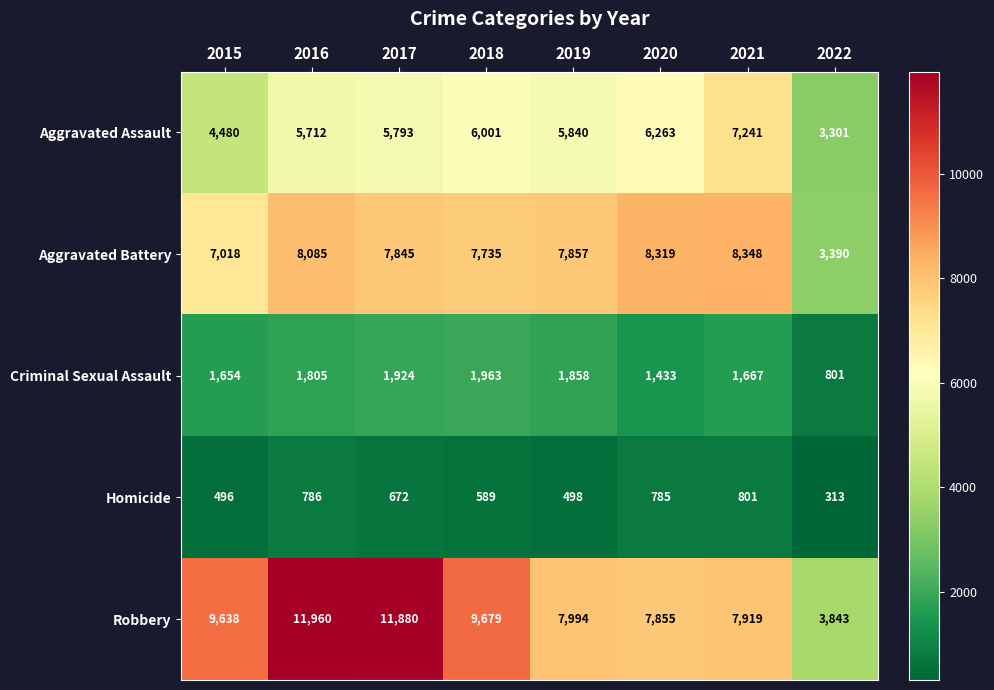

What is the difference between the maximum and minimum values in the Aggravated Assault series?

3940